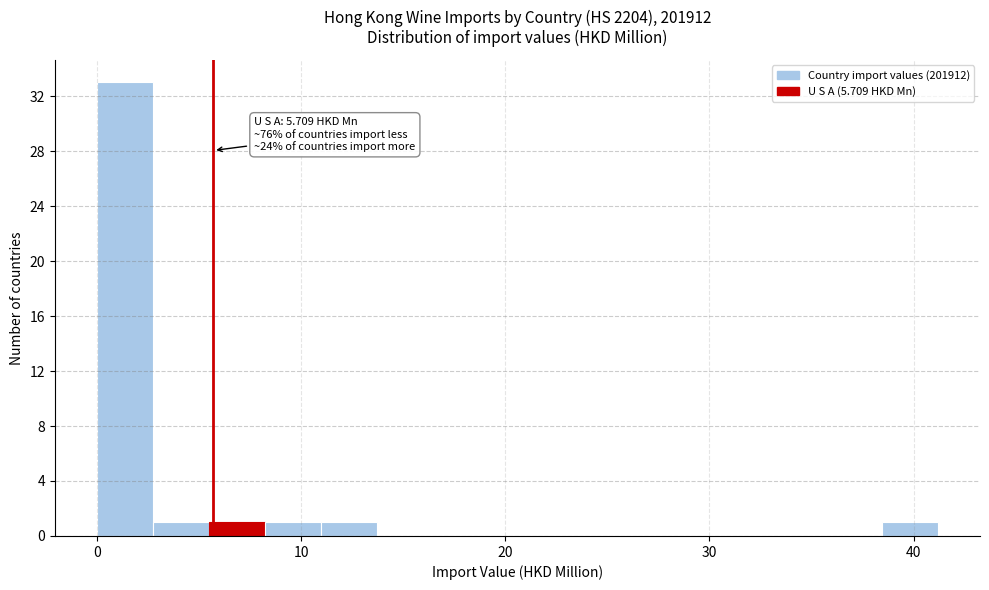

Read against the x-axis, roughly where is the centre of the tallest bar?

1